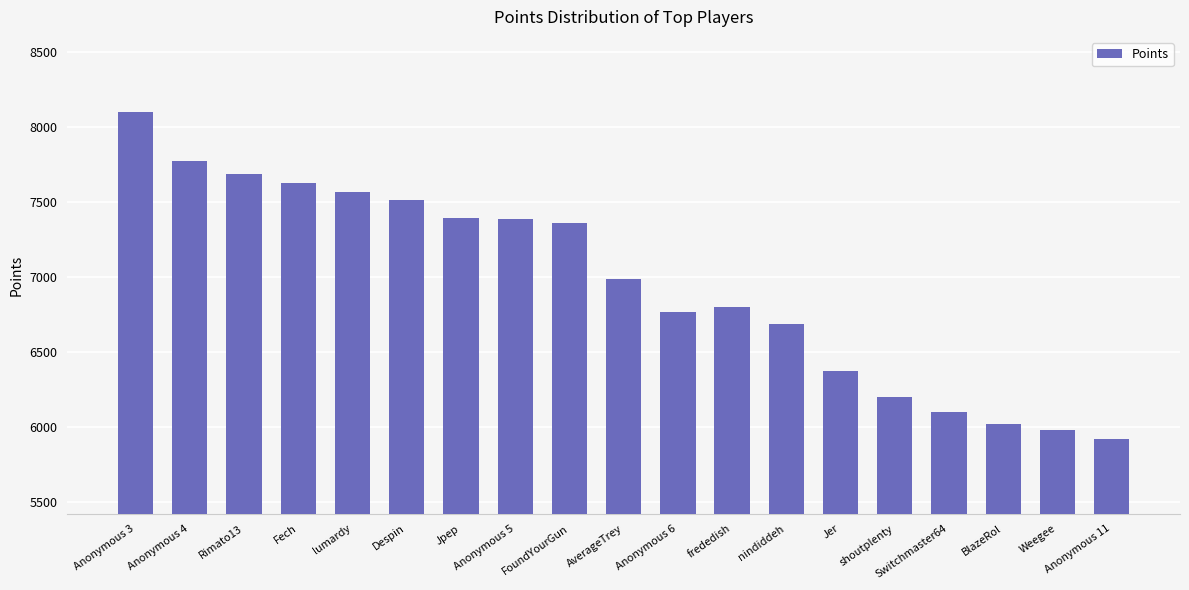

What is the difference between the second highest and minimum values?

1851